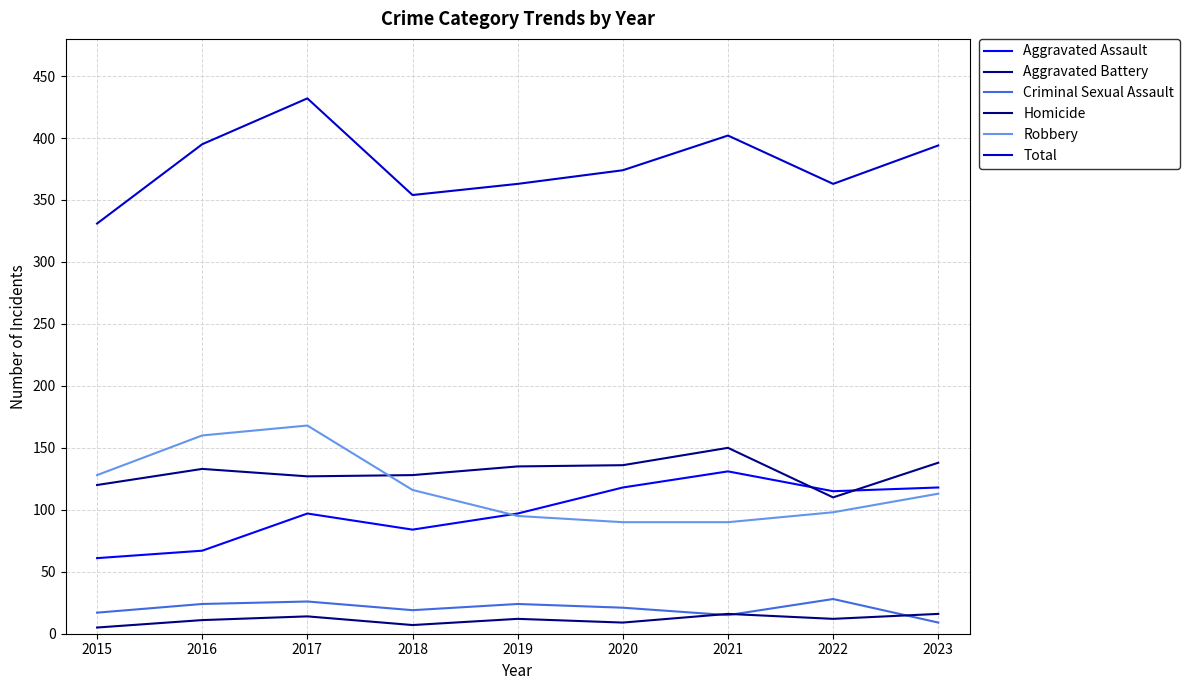

True or false: Aggravated Battery has a value of 239 at 2021.

False